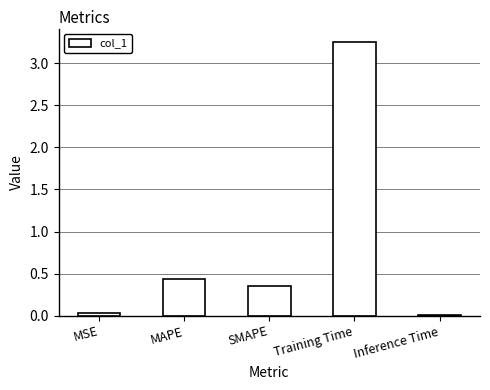

What position from the left is Training Time?

4